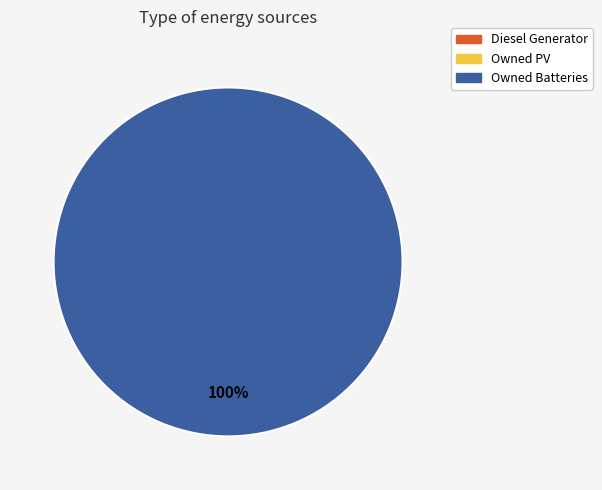

Does any single category account for the majority?

Yes